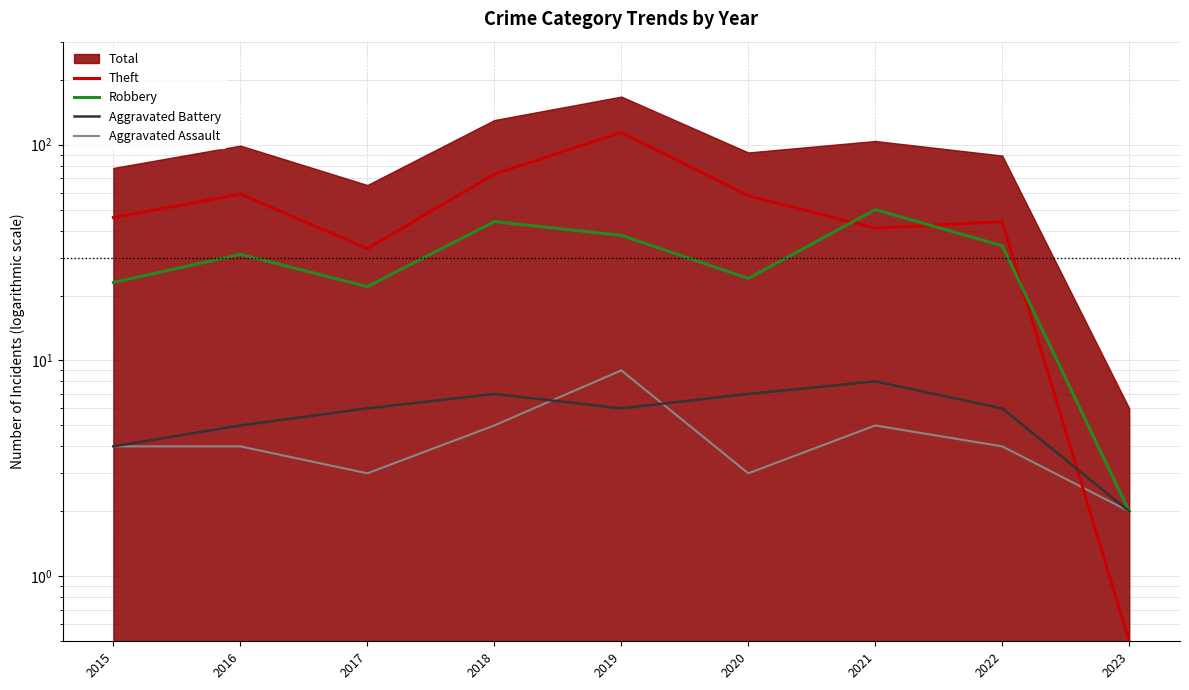

How many intersections are there between Aggravated Battery and Theft?

1